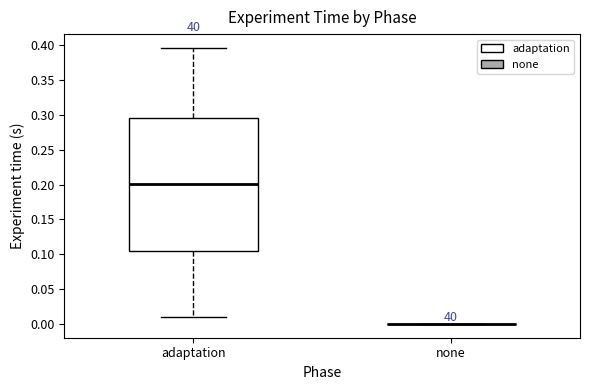

Reading left to right, transcribe this box plot: for each box, give where its median line is, the range the box spans, and where its two whiskers end, as read against the y-axis. The values are not printed on the chart, so give them approximately, as read against the axis.

adaptation: median 0.200, box 0.105 to 0.295, whiskers 0.010 to 0.395
none: box collapsed to a line at 0.000, whiskers 0.000 to 0.000